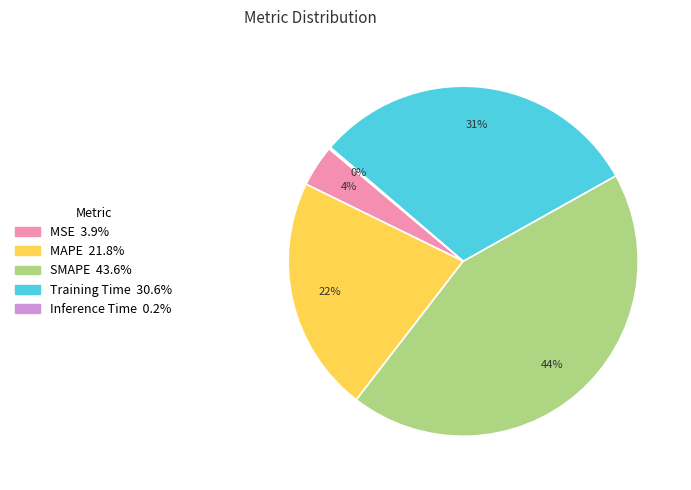

True or false: MSE accounts for 4% of the total.

True